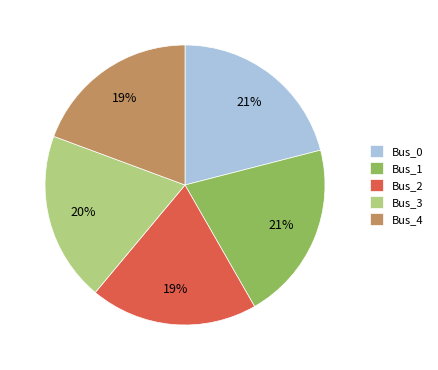

What is the ratio of the value at Bus_4 to the value at Bus_1?

0.9